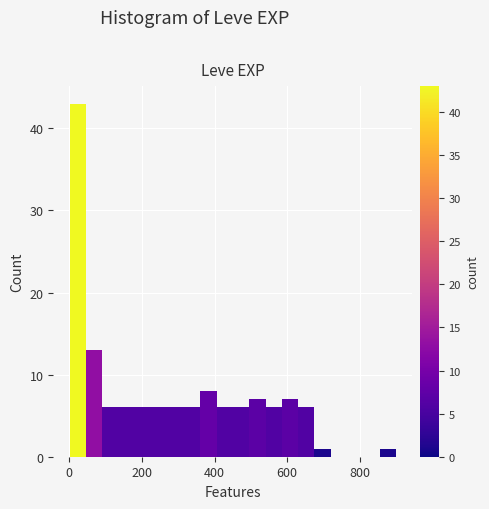

Read against the x-axis, roughly where is the centre of the tallest bar?

20